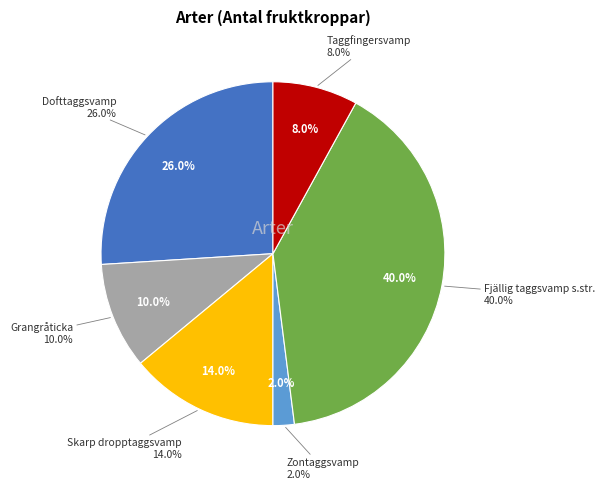

True or false: Taggfingersvamp accounts for 8% of the total.

True